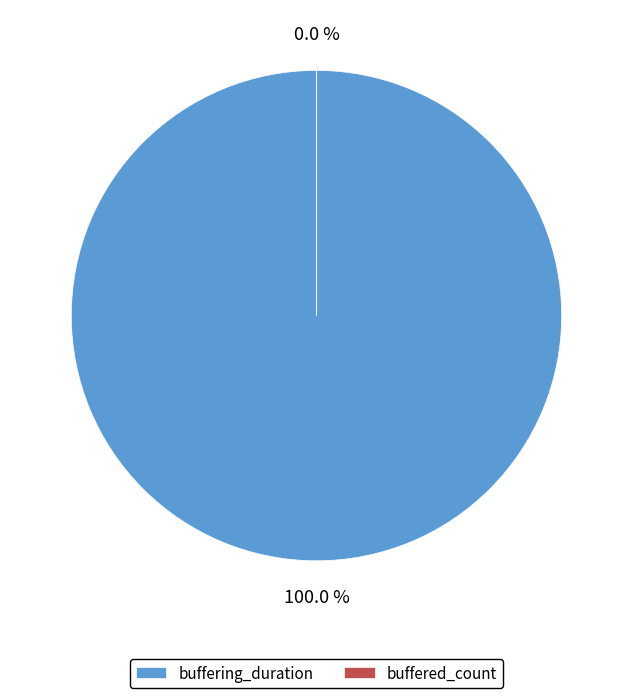

Do buffering_duration and buffered_count together represent more than half of the pie?

Yes